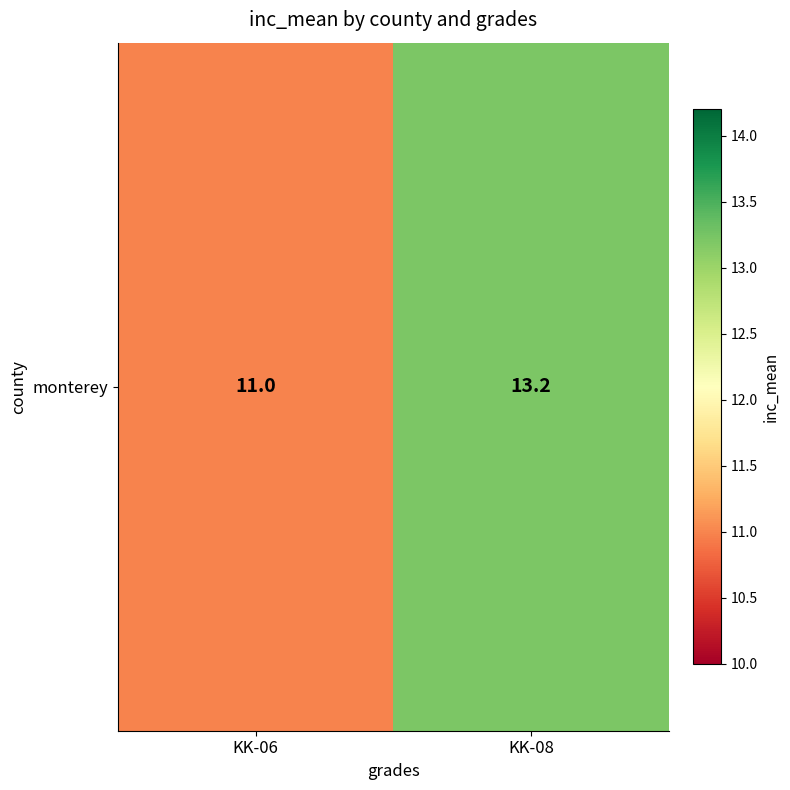

Which label corresponds to the smallest value in the chart?

KK-06